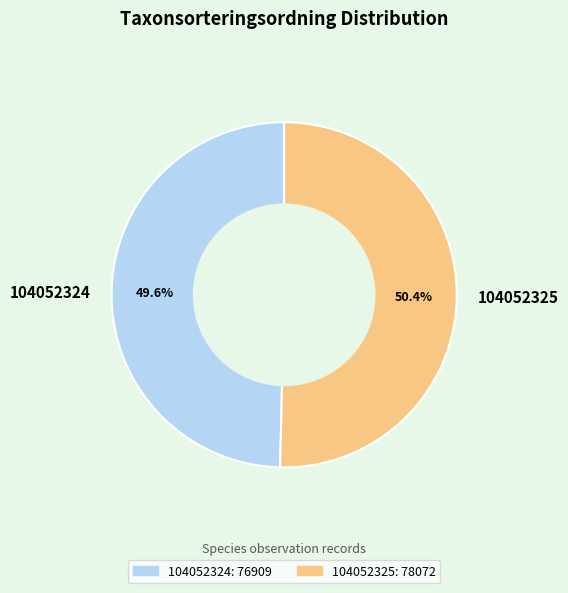

What is the largest slice in the pie chart?

104052325